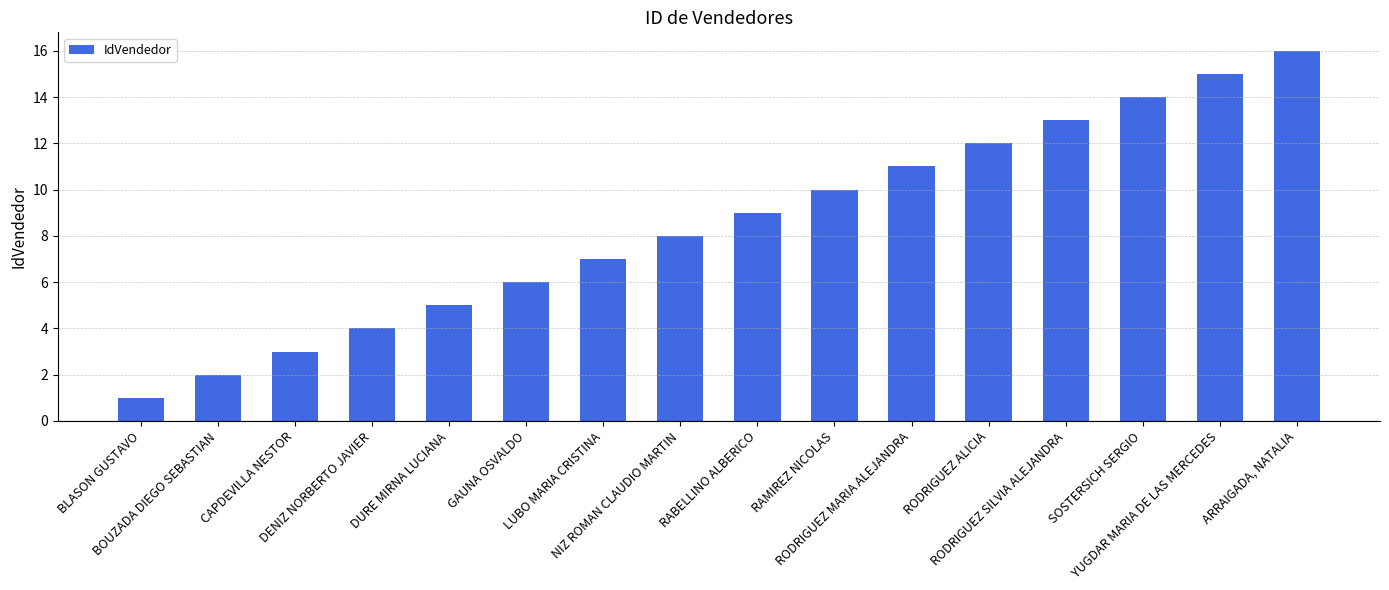

What is the label of the 2nd bar from the right?

YUGDAR MARIA DE LAS MERCEDES